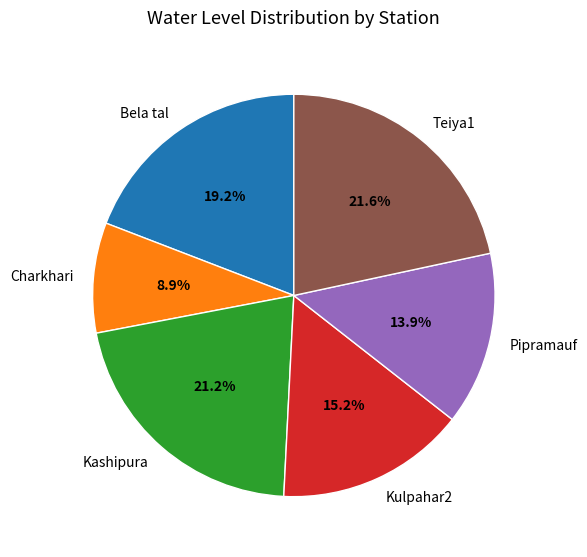

Which has a higher value, Charkhari or Kashipura?

Kashipura